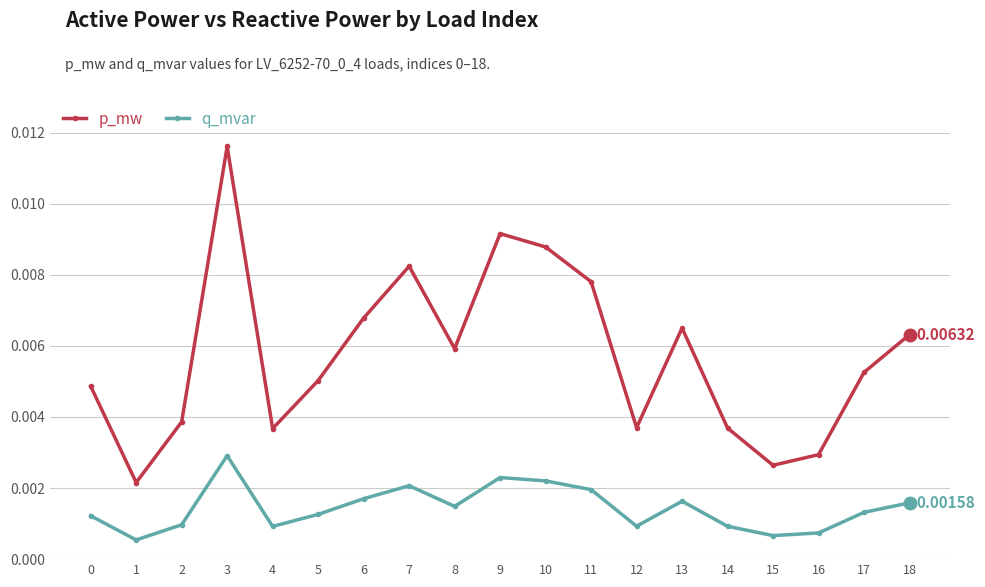

Rank the series by their average value, from highest to lowest.

p_mw, q_mvar